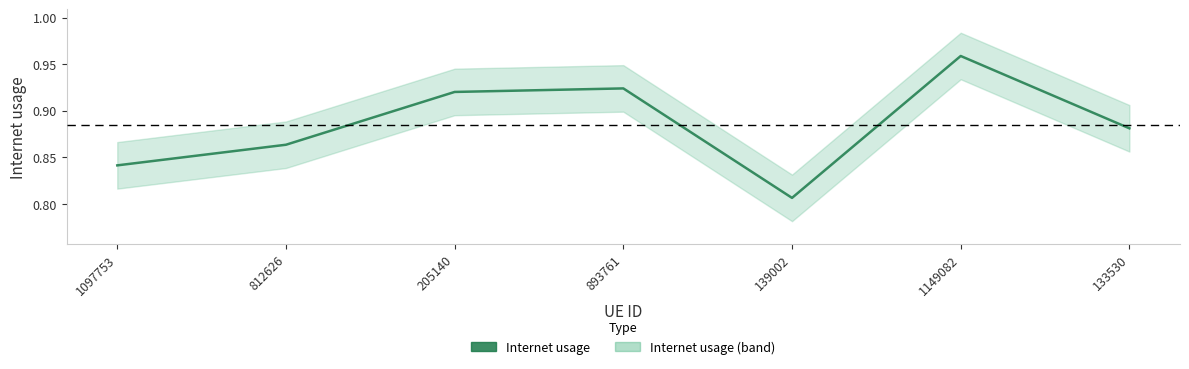

List the labels in order of value, smallest first.

139002, 1097753, 812626, 133530, 205140, 893761, 1149082